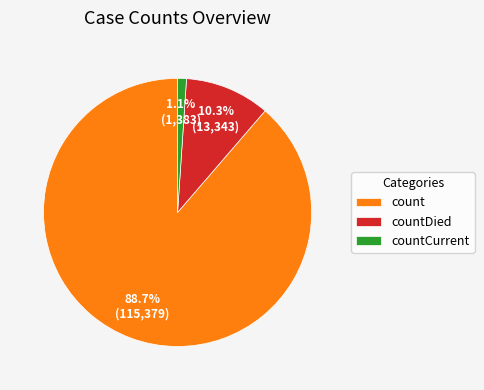

Which has a higher value, countCurrent or countDied?

countDied